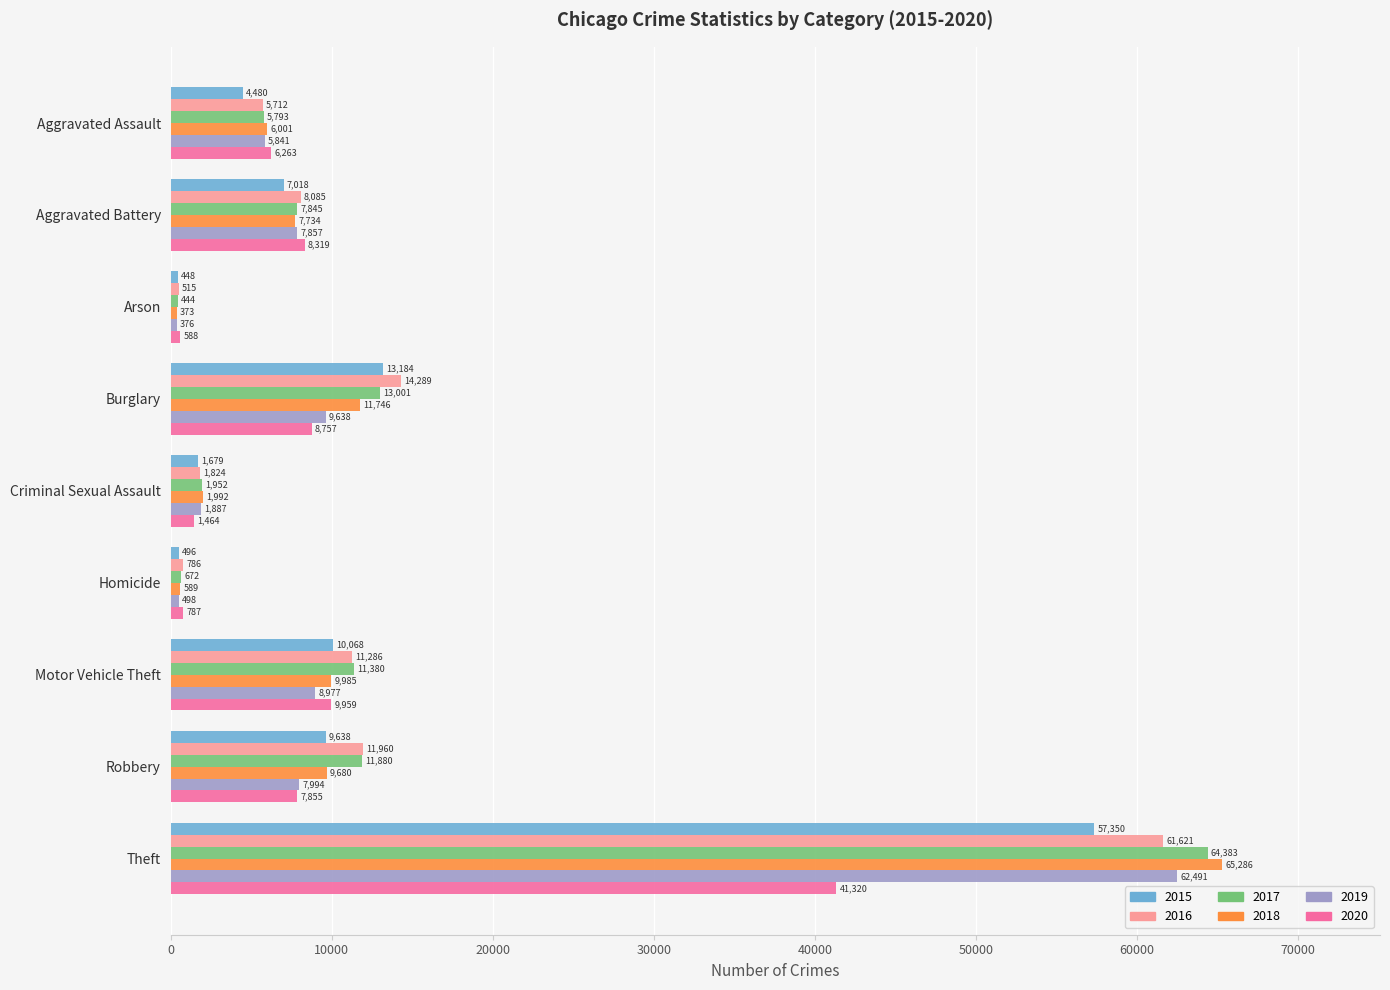

Is the value of 2019 at Theft greater than the value of 2017 at Homicide?

Yes